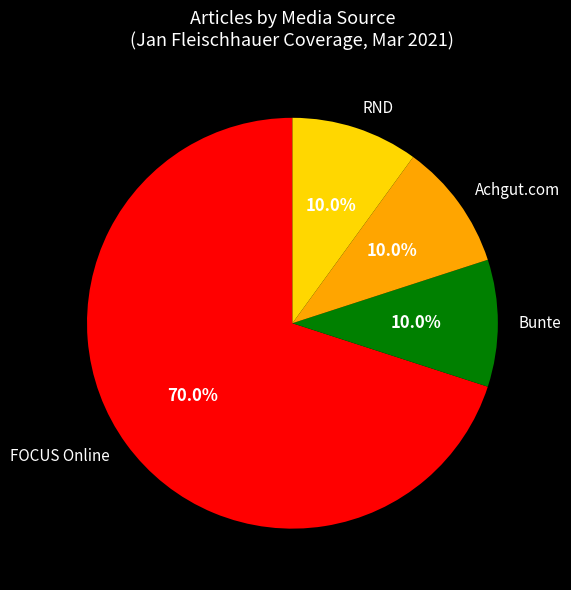

What is the ratio of the value at Bunte to the value at RND?

1.0